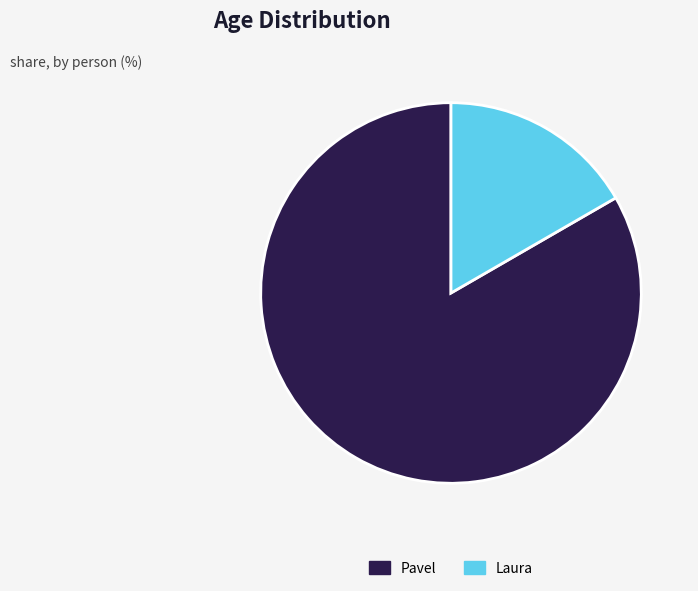

What is the ratio of the value at Pavel to the value at Laura?

5.0